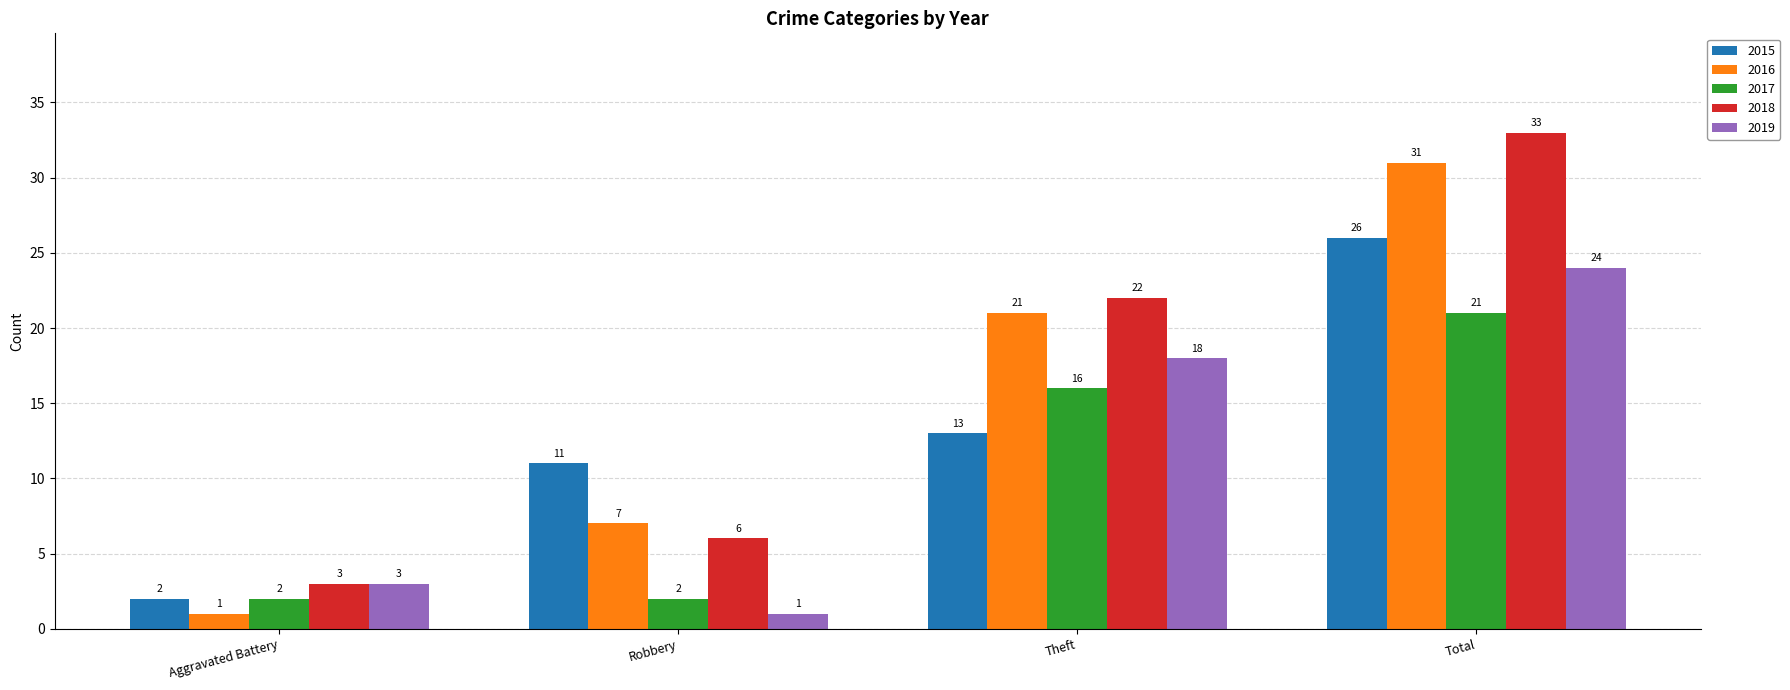

What is the spread (max minus min) of values at Aggravated Battery?

2